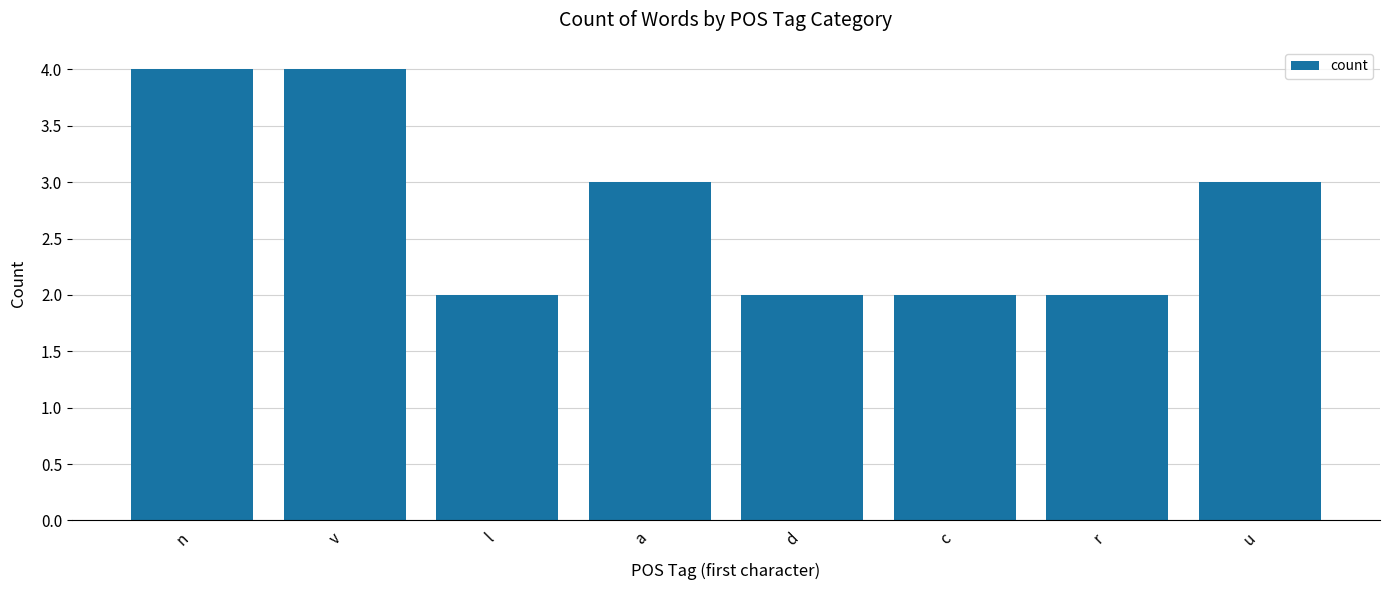

True or false: the data shows 4 at a.

False